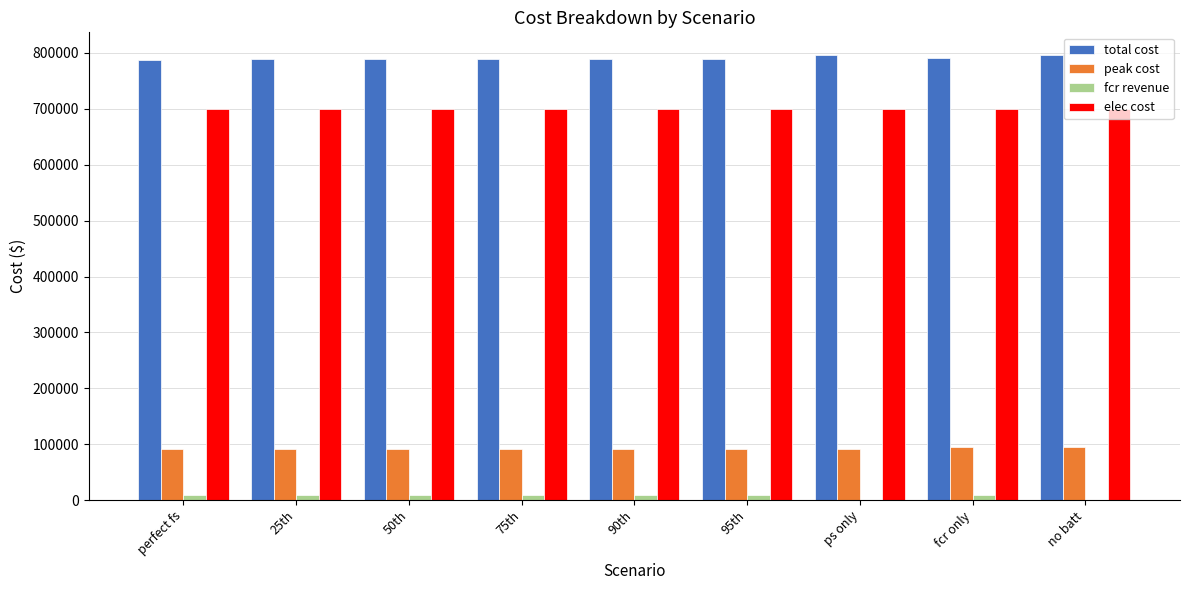

What is the maximum value shown in the chart?

797070.4